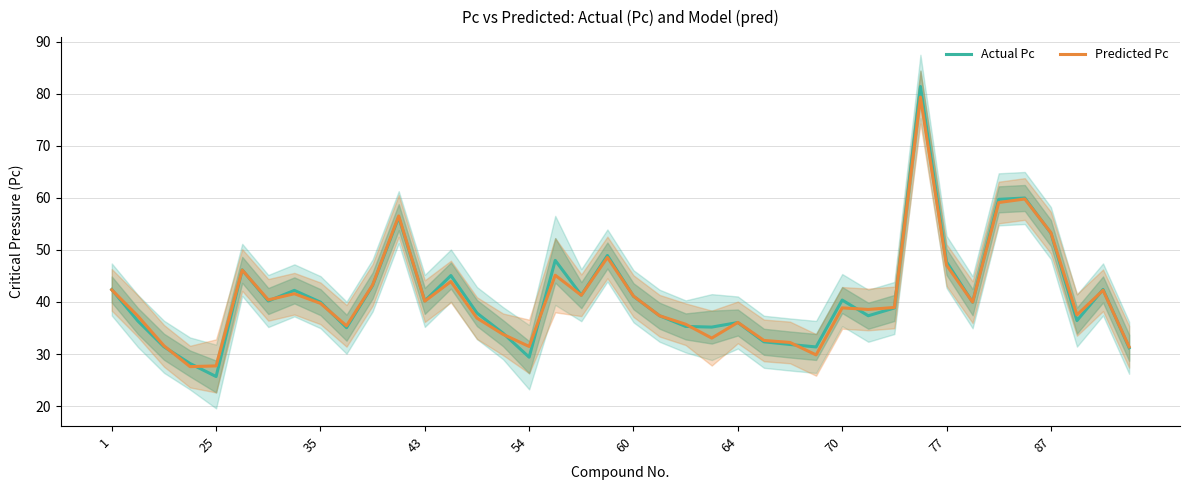

In Actual Pc, how many points are higher than both neighbors (excluding endpoints)?

11